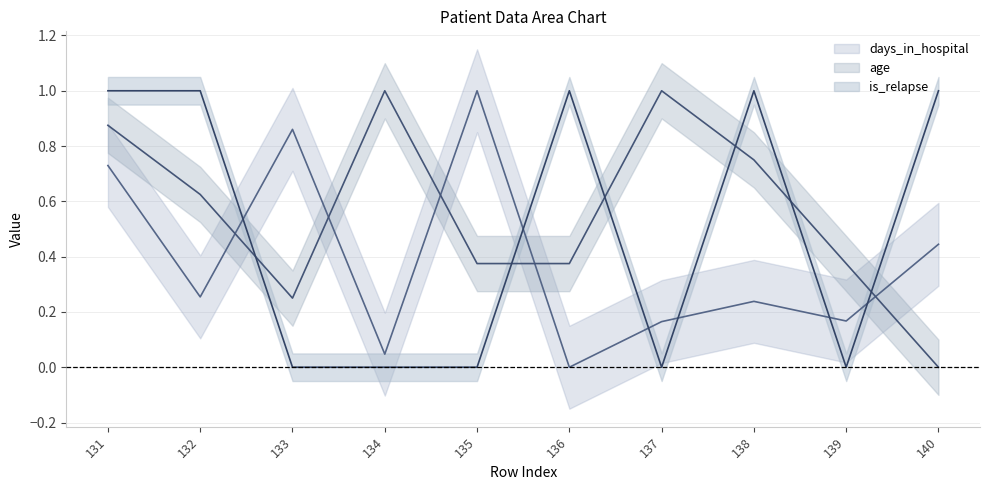

Rank the series by their maximum value, from lowest to highest.

days_in_hospital, age, is_relapse